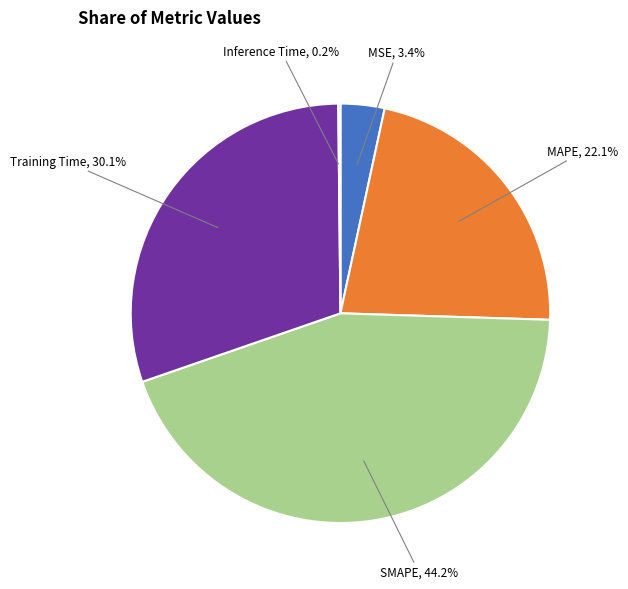

Is there a majority slice in this chart?

No